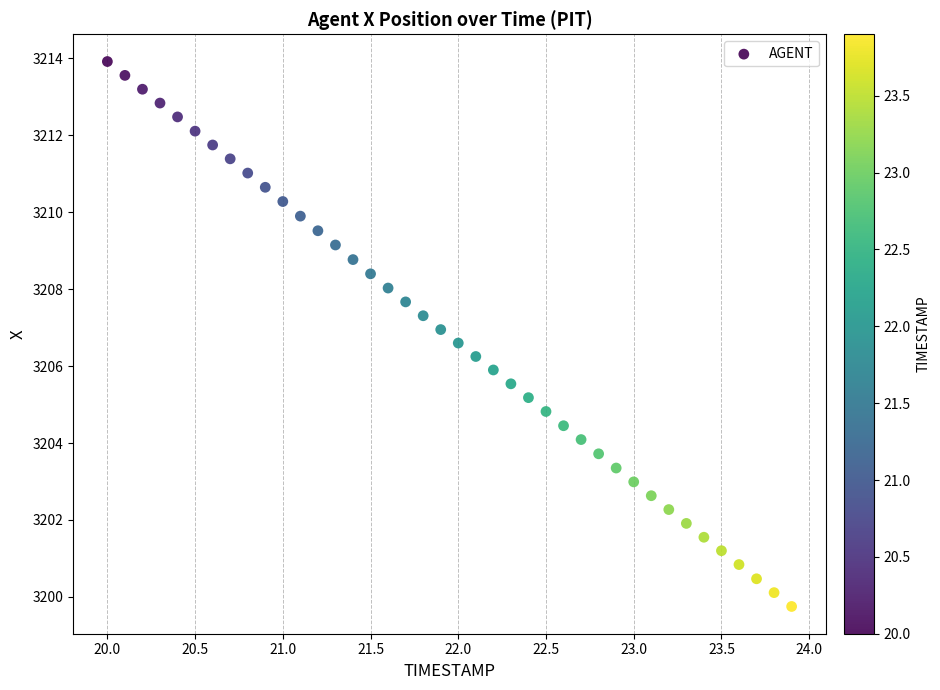

What is the range of Y values (max minus min)?

14.2